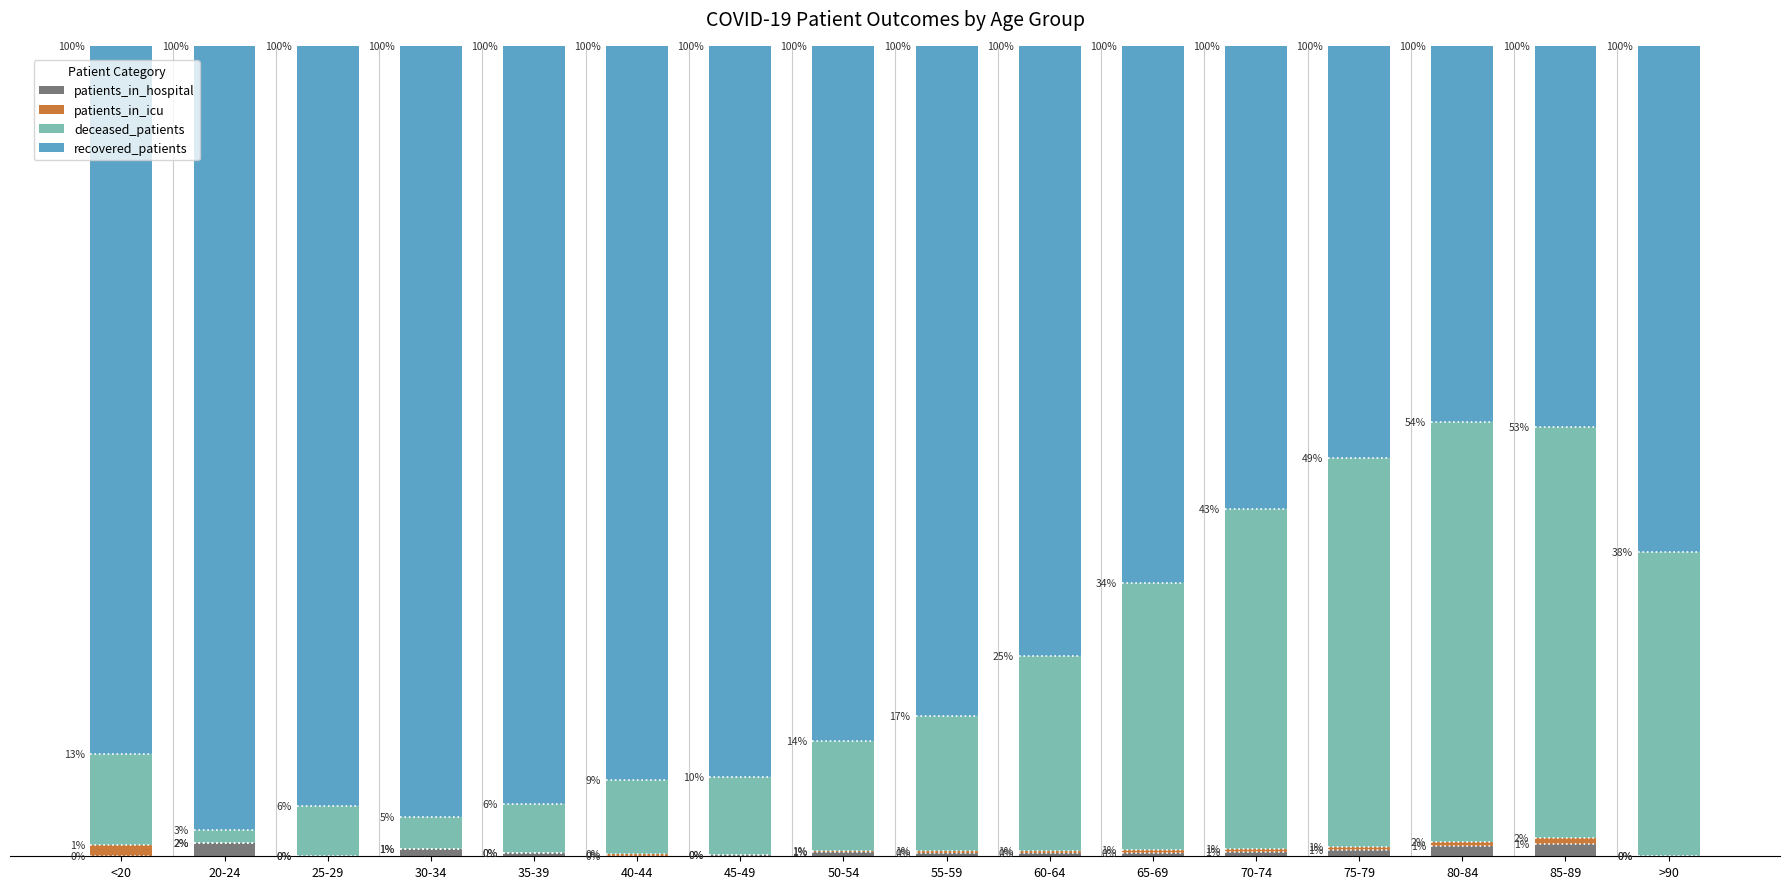

List the labels in order of patients_in_hospital value, largest first.

20-24, 85-89, 80-84, 30-34, 75-79, 70-74, 50-54, 65-69, 35-39, 55-59, 60-64, 45-49, <20, 25-29, 40-44, >90